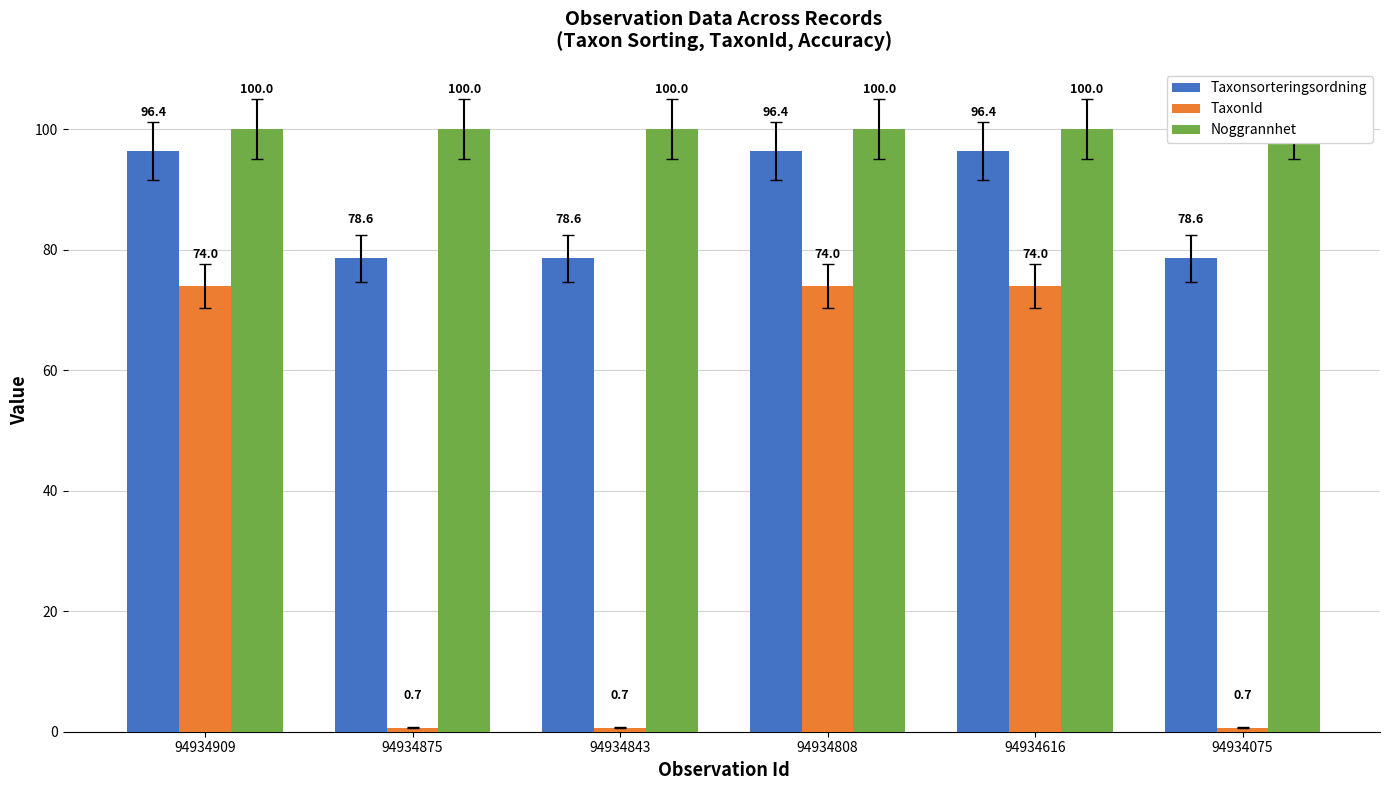

What is the minimum value shown in the chart?

0.7